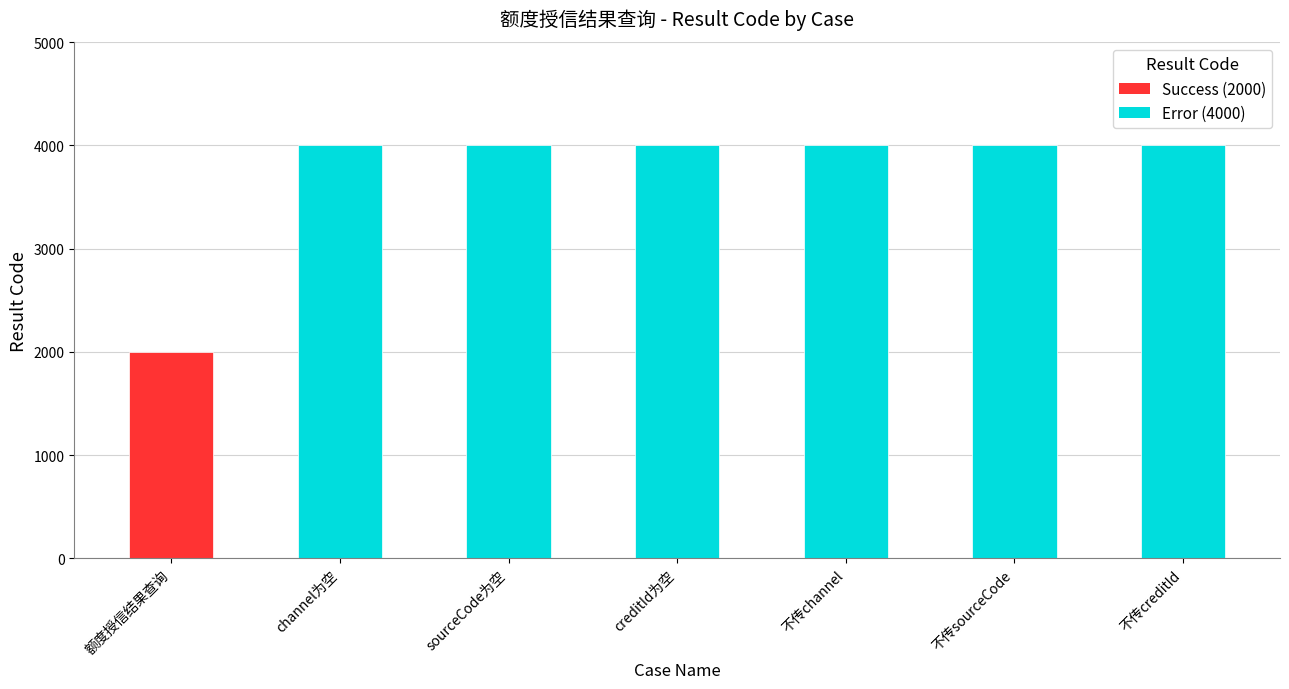

What is the value of the 2nd bar from the left?

4000